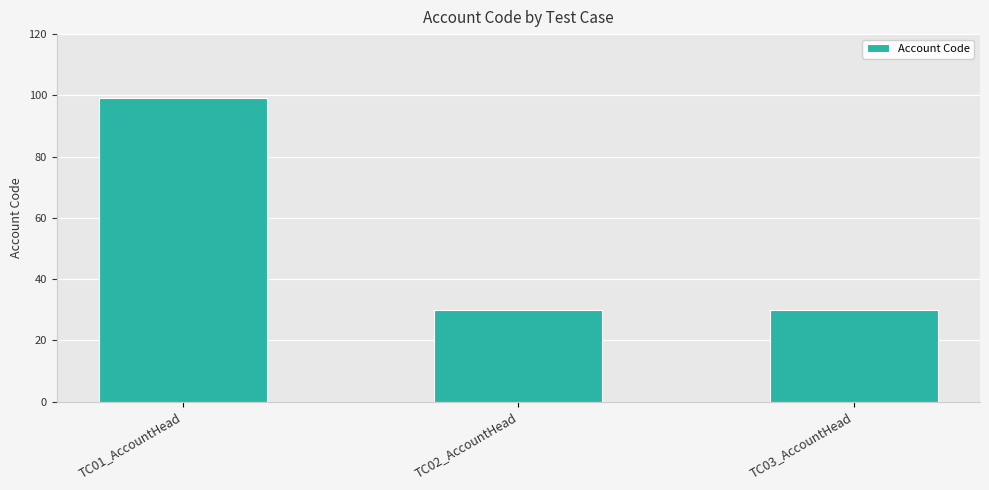

What is the value of the 1st bar from the left?

99